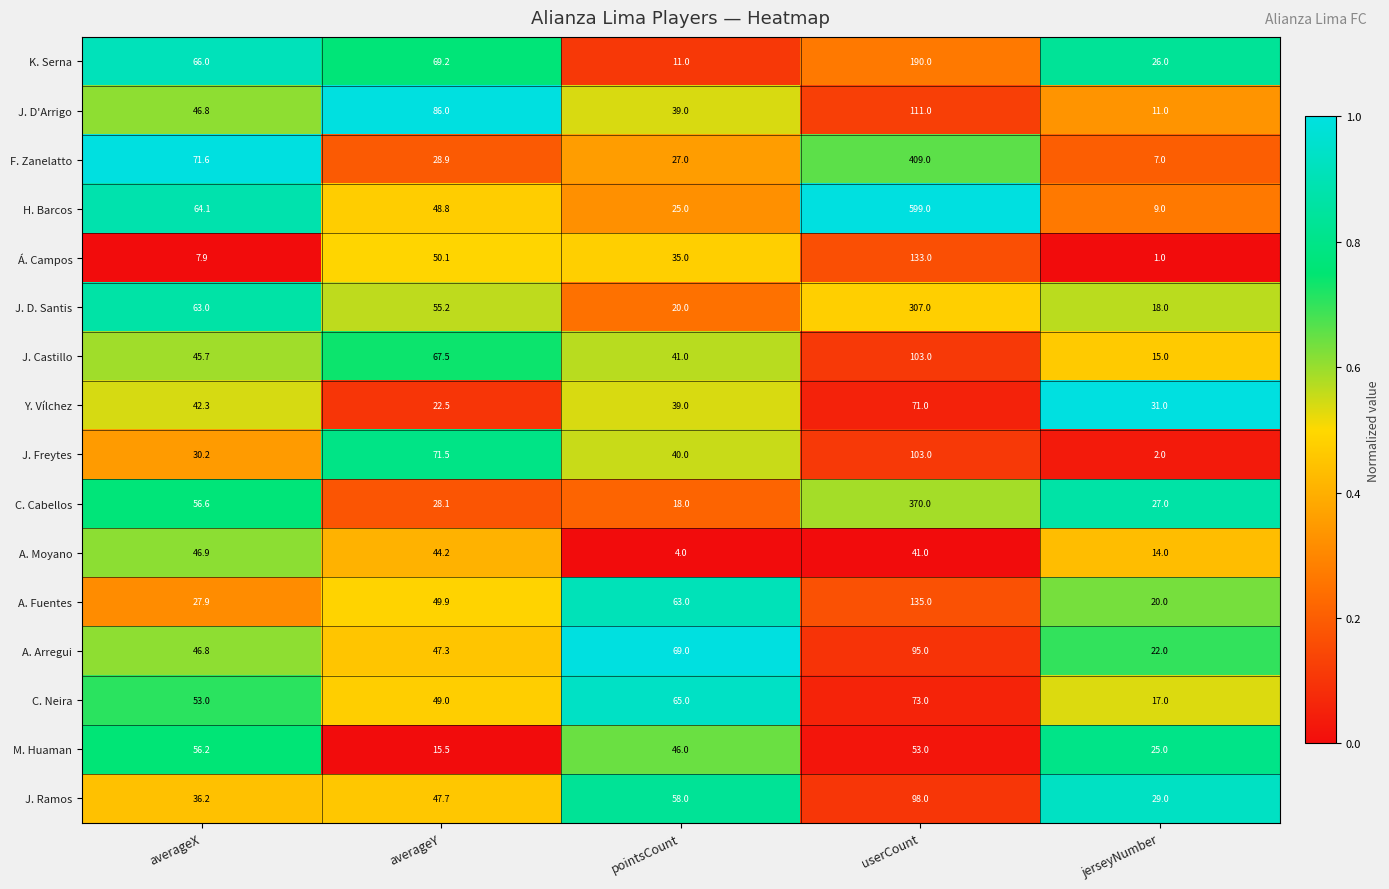

Which label corresponds to the largest value in the chart?

userCount